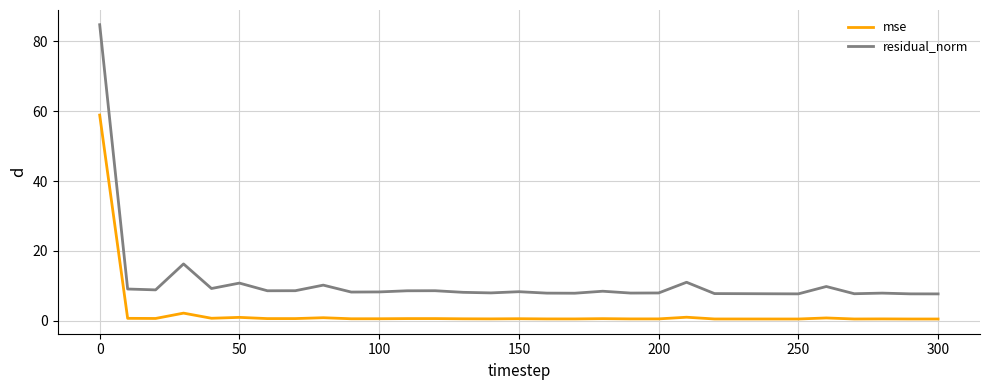

What are all the series names shown in the legend?

mse, residual_norm